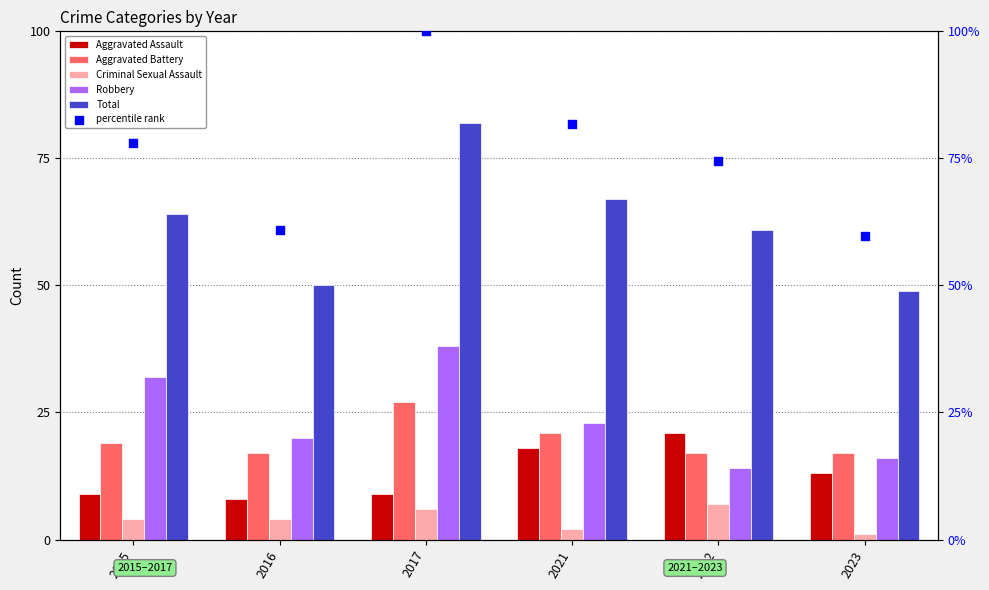

What is the total value across all series at 2023?

155.8